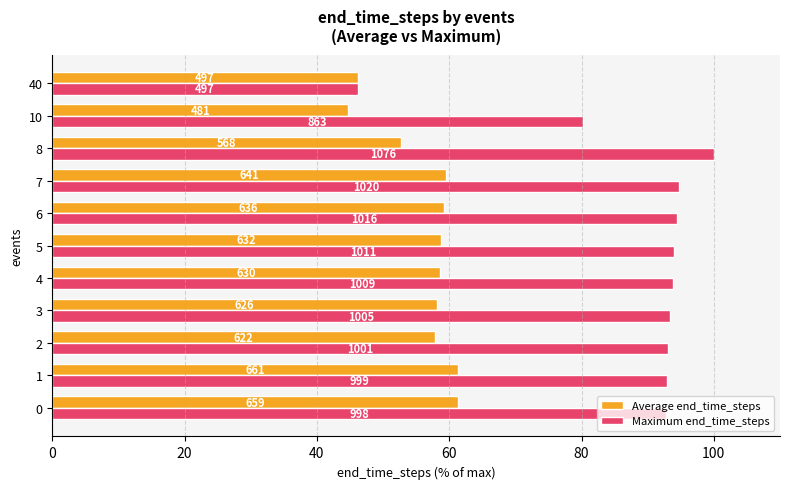

List the series in order of their peak value, lowest first.

Average end_time_steps, Maximum end_time_steps